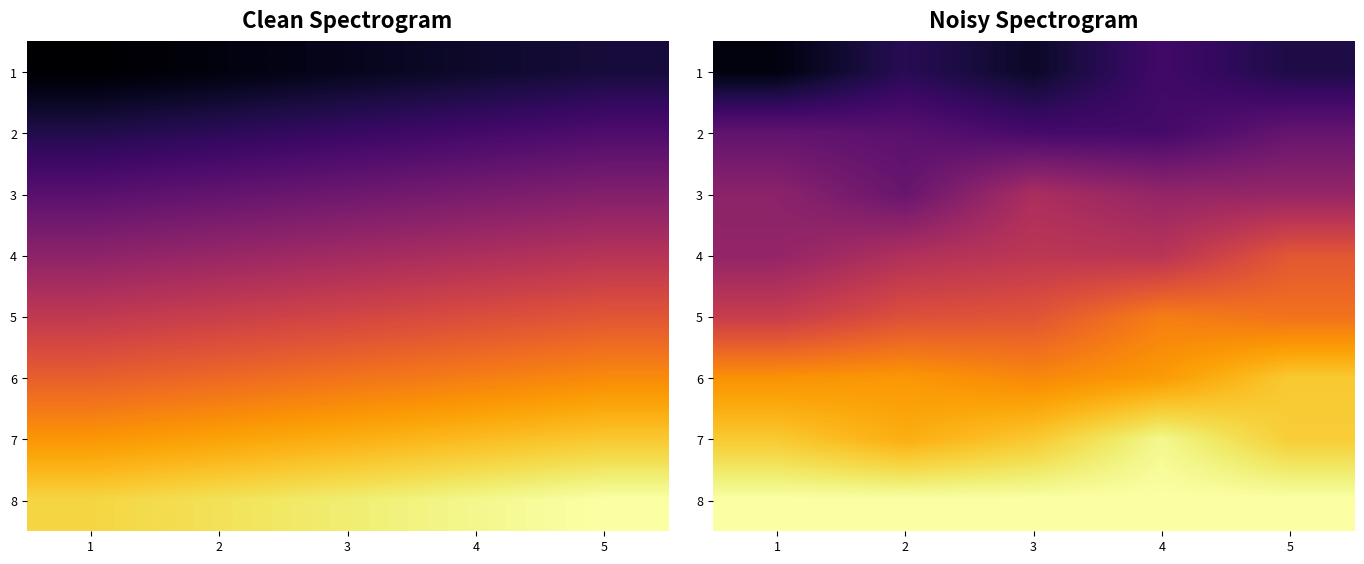

At which label is 4 closest to 0?

1